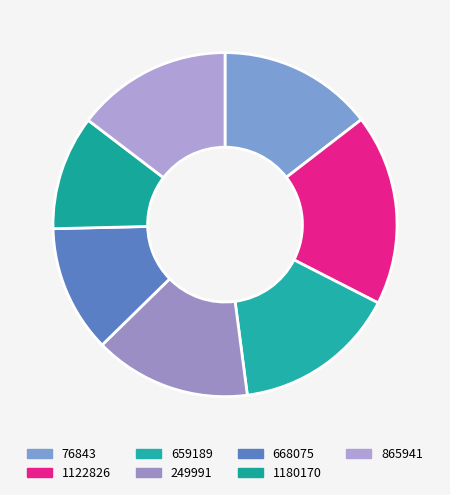

How many slices are in this pie chart?

7